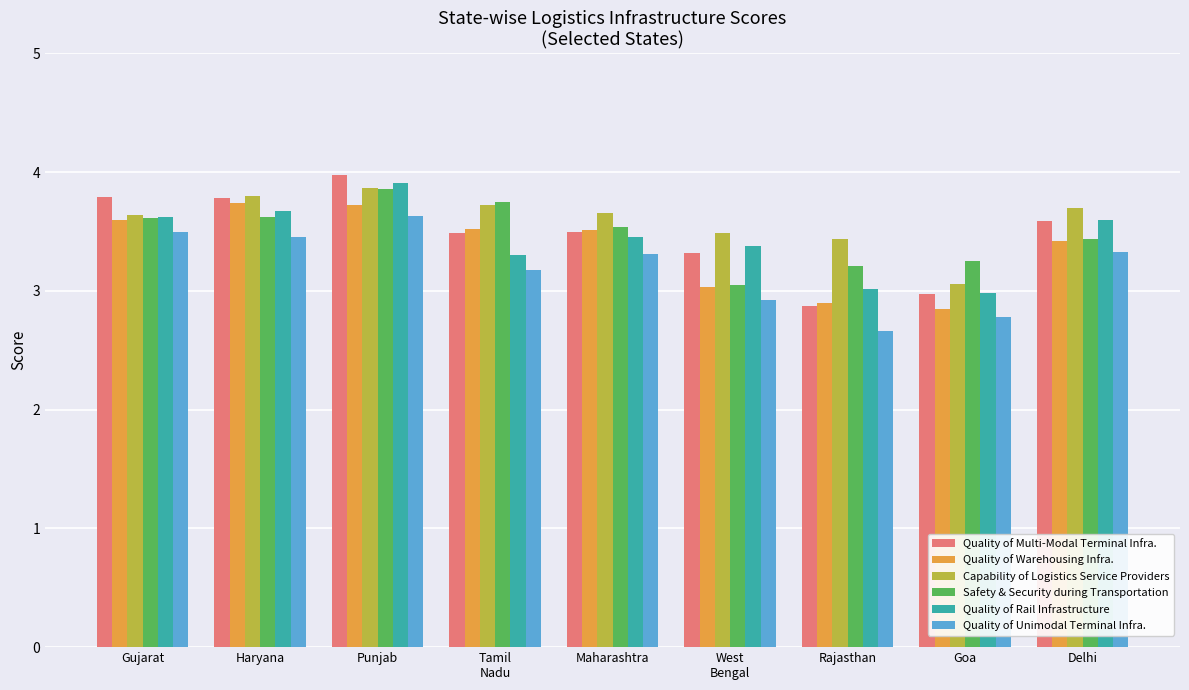

Are the bars grouped side by side (vs. stacked)?

Yes